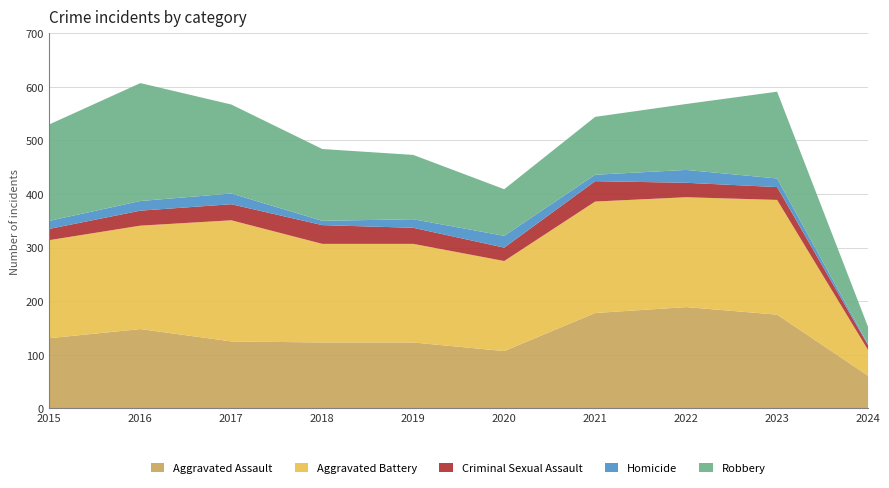

Which series has the widest spread of values?

Robbery